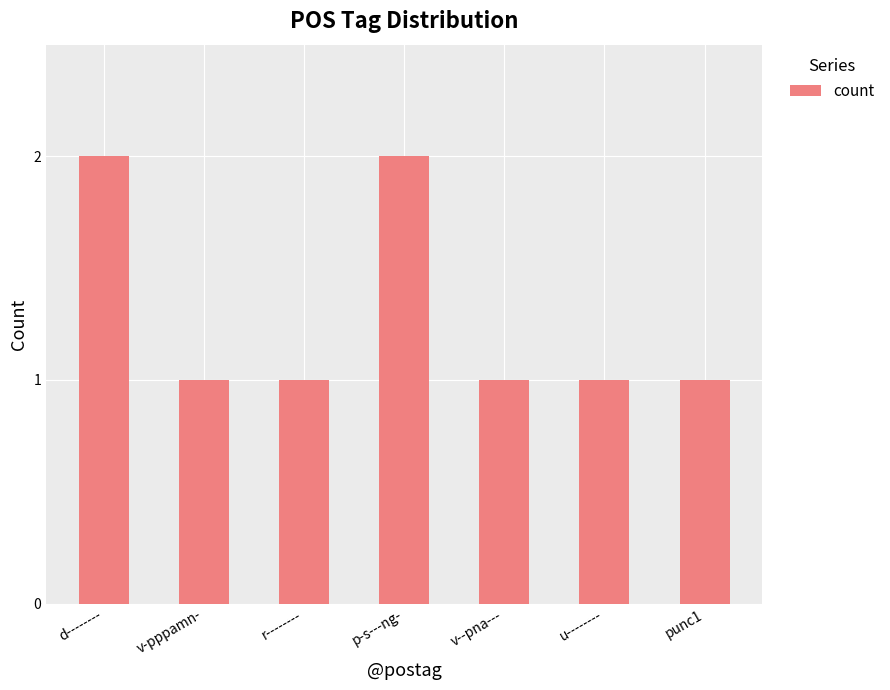

Reading right to left, extract all data points from this chart.

punc1=1	u--------=1	v--pna---=1	p-s---ng-=2	r--------=1	v-pppamn-=1	d--------=2